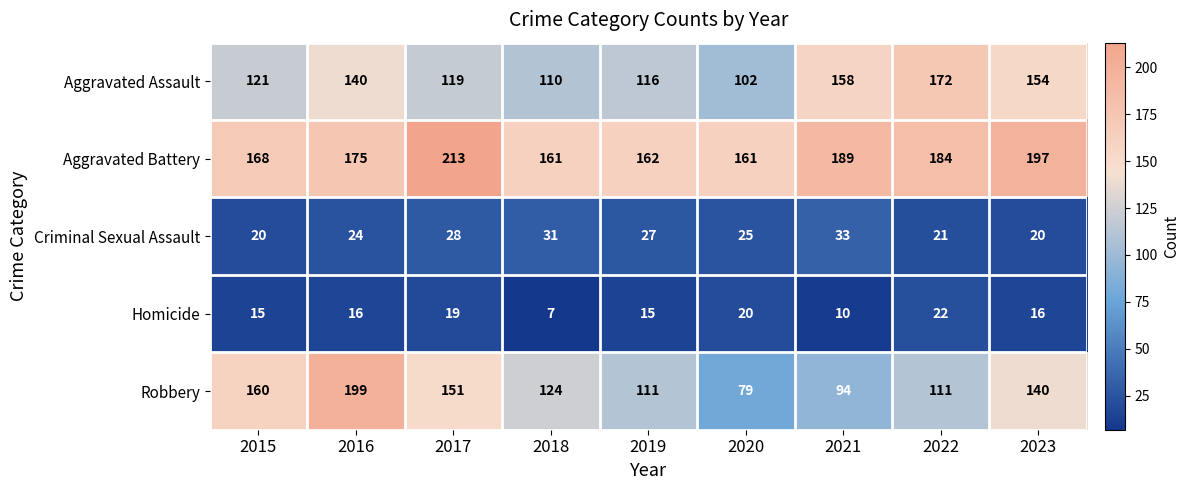

The Aggravated Battery series shows 162 at 2019. True or false?

True